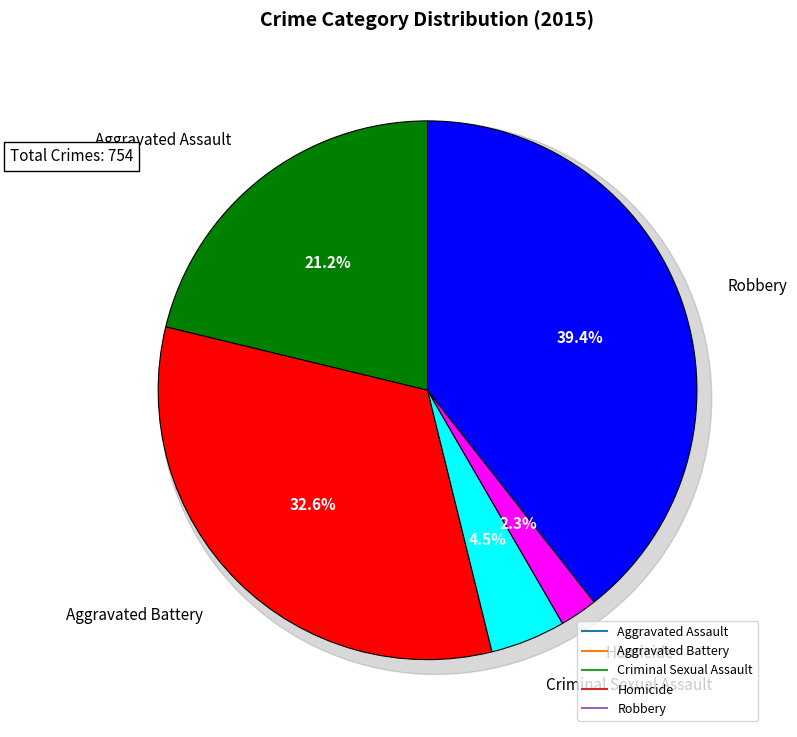

Approximately how many times larger is the value at Homicide compared to Aggravated Assault?

0.1